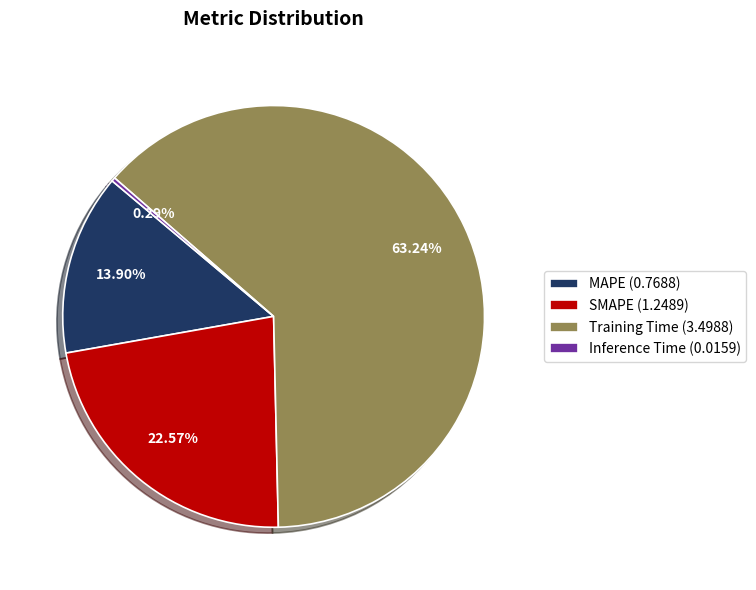

Approximately how many times larger is the value at MAPE compared to SMAPE?

0.6